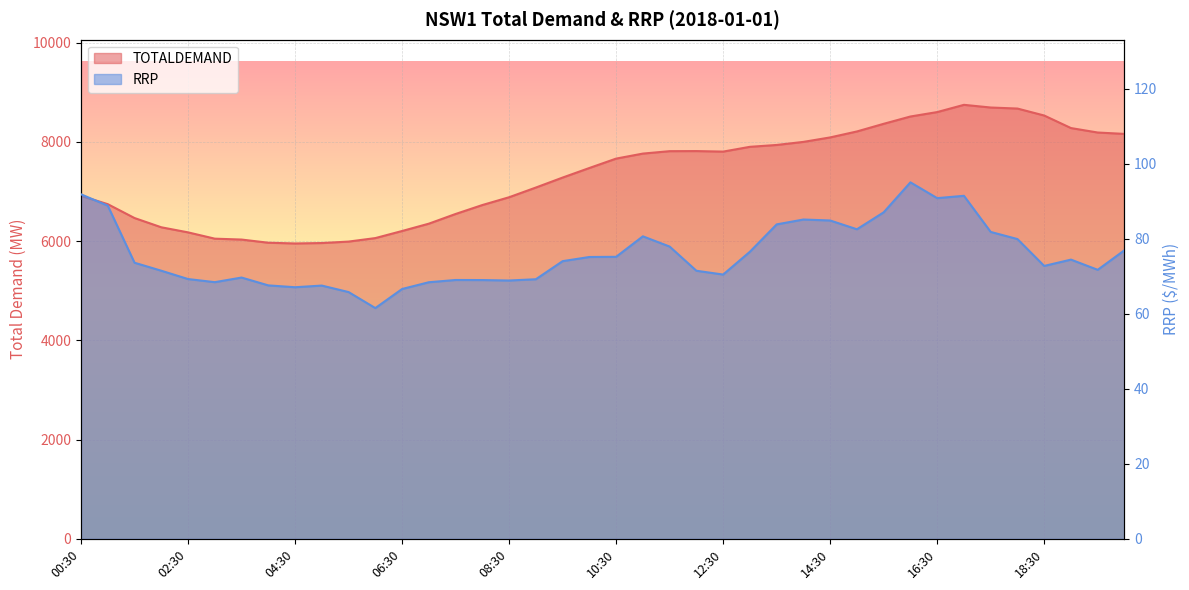

What is the difference between the maximum and minimum values in the RRP series?

33.5